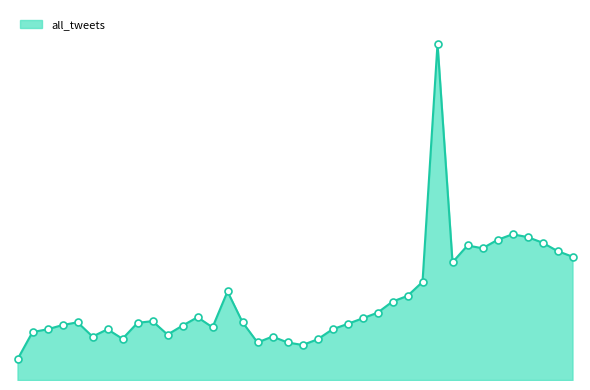

Does the chart have visible grid lines?

No